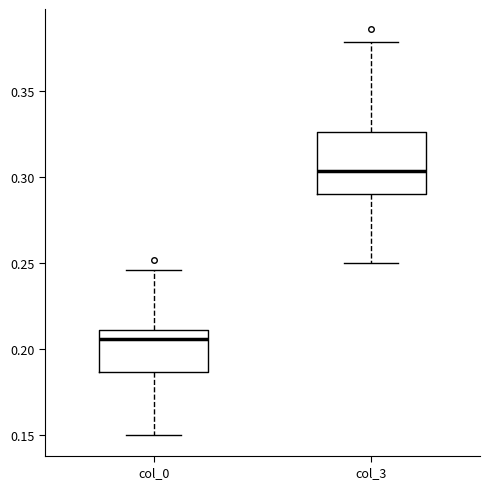

Comparing the boxes themselves (not the whiskers), which one is the tallest?

col_3